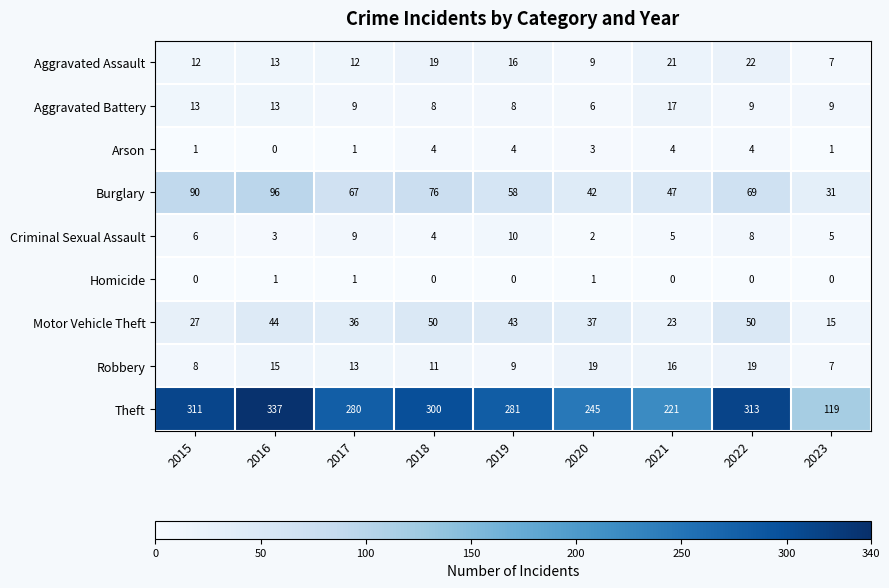

What is the difference between the Theft values at 2021 and 2015?

90